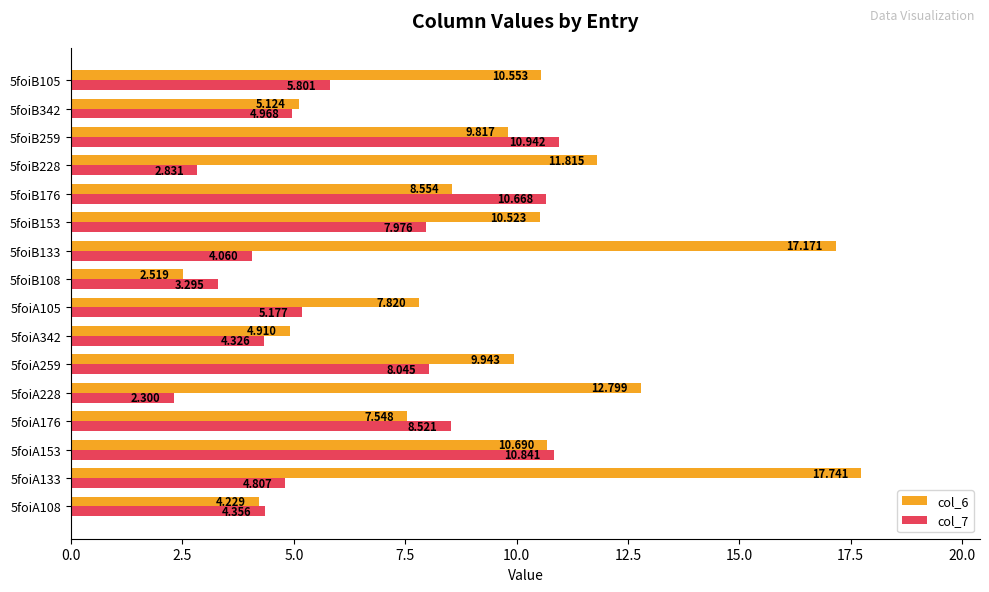

Rank the series by their maximum value, from highest to lowest.

col_6, col_7